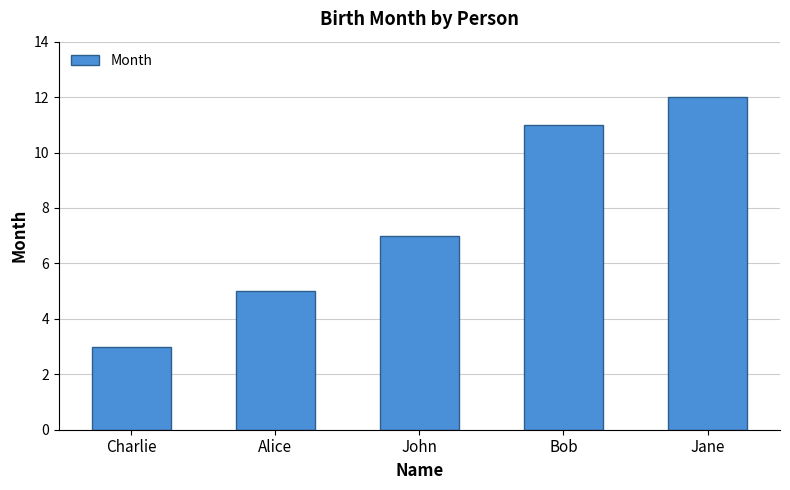

What is the difference between the second highest and minimum values?

8